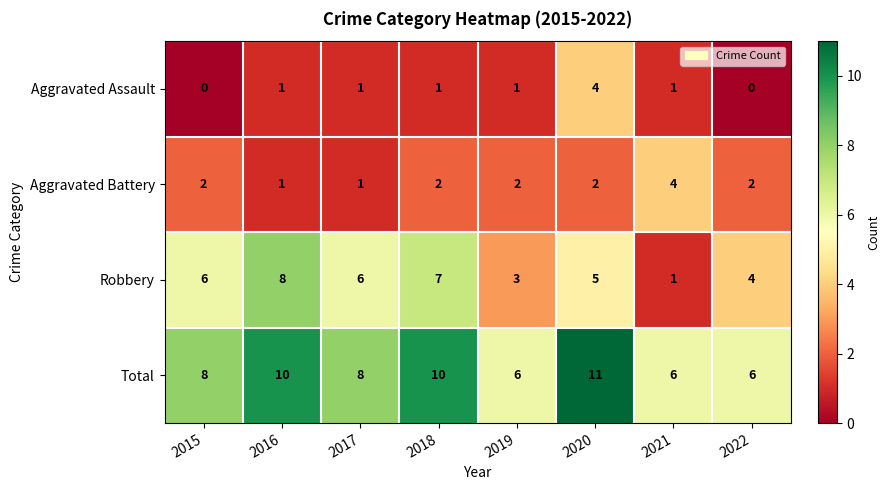

What is the maximum value for Aggravated Assault?

4